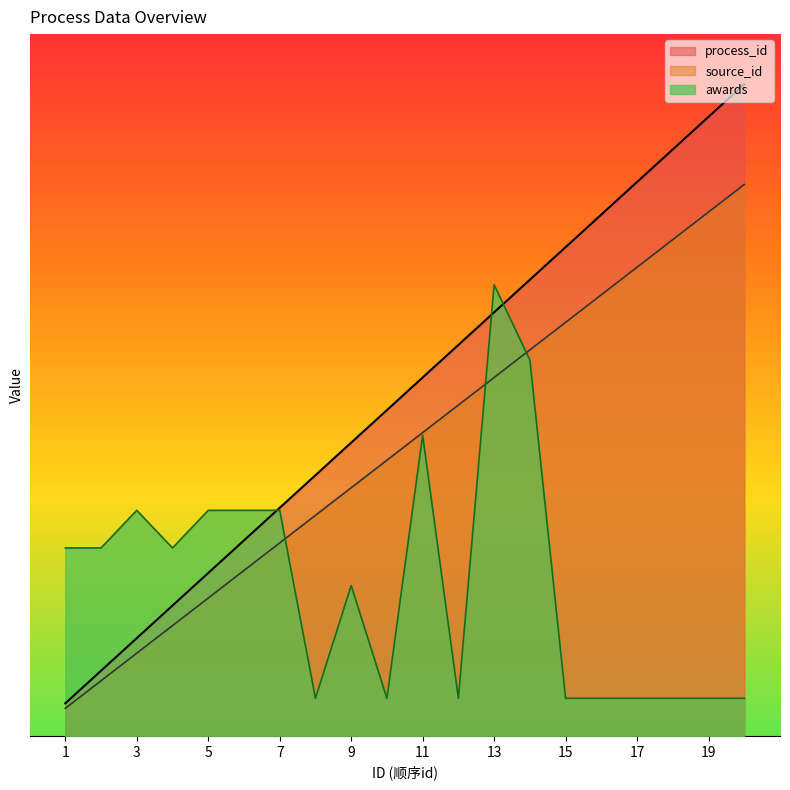

What is the maximum value shown in the chart?

13.0